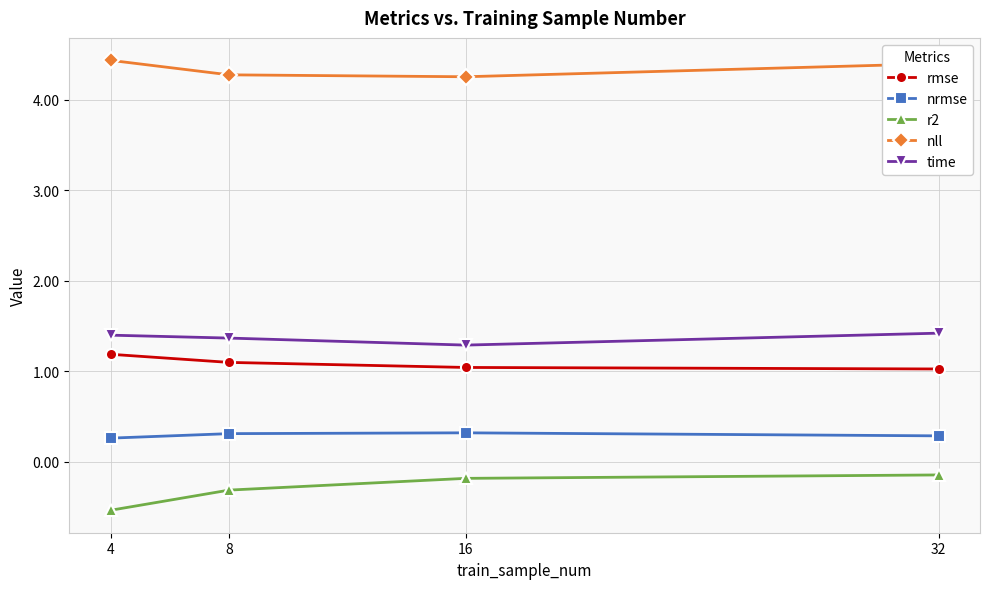

What is the sum of the time values at 32 and 16?

2.7